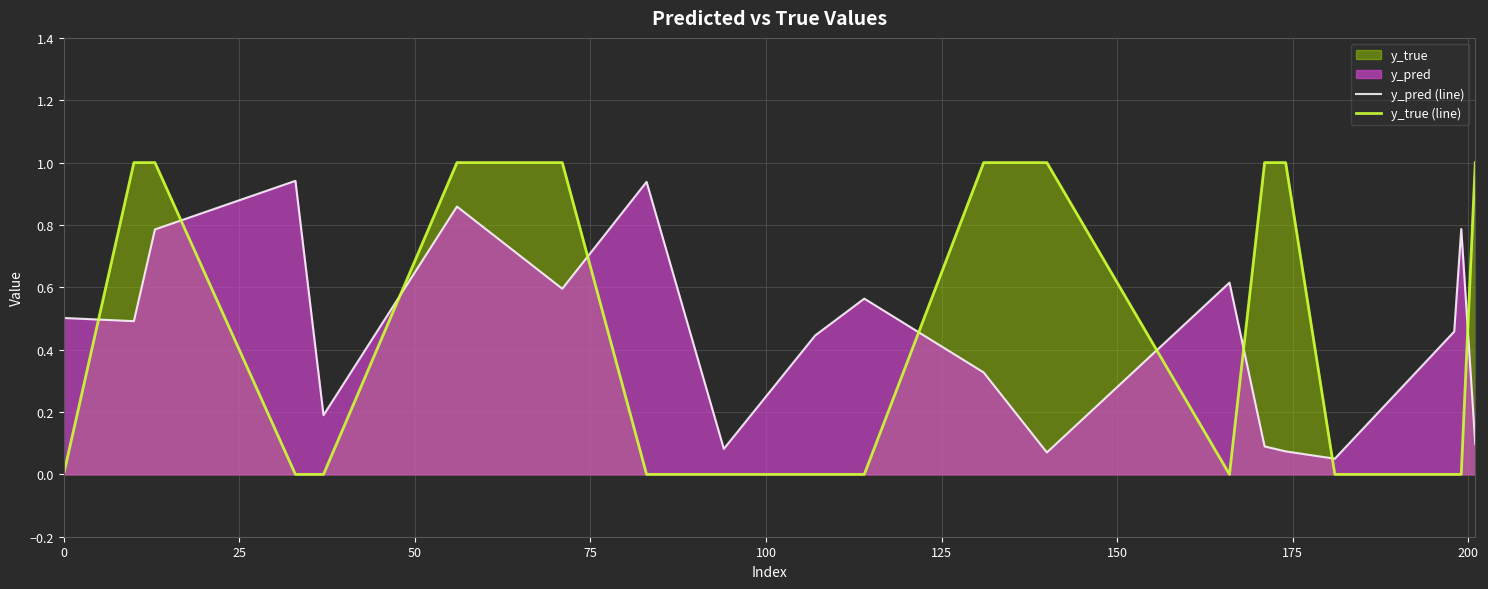

What is the sum of all y_pred (line) values?

9.0